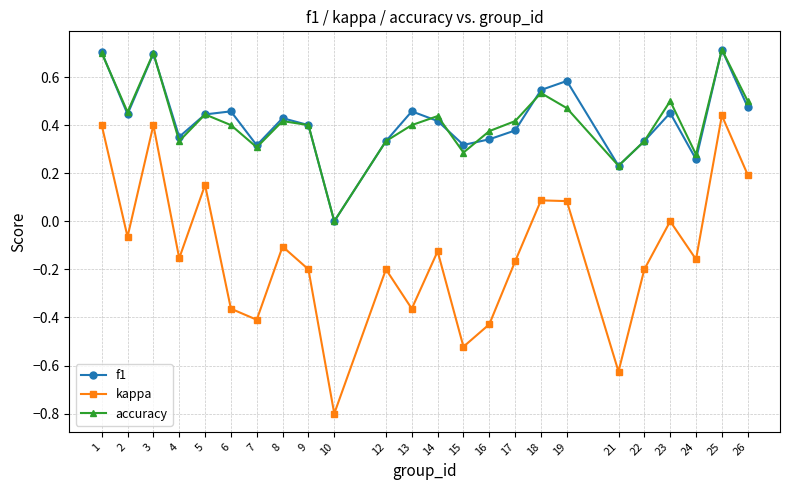

What is the value of the f1 point at the 1st from the left?

0.7